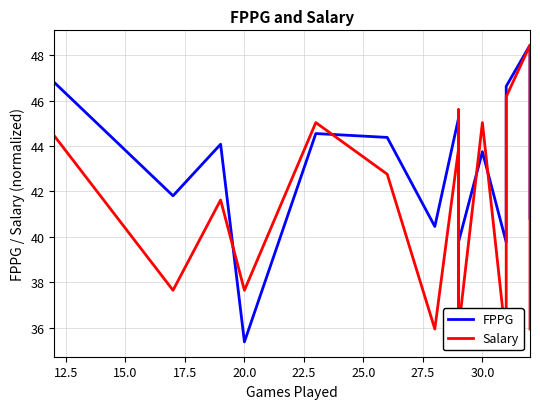

What is the sum of all Salary values?

812.6